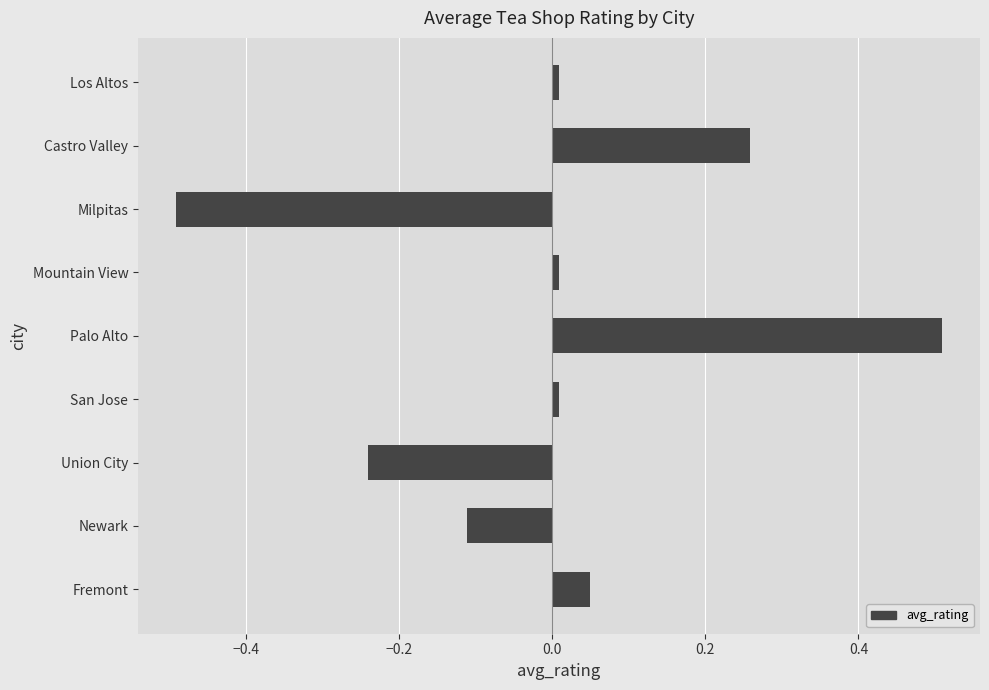

What is the difference between the values at Palo Alto and Newark?

0.6